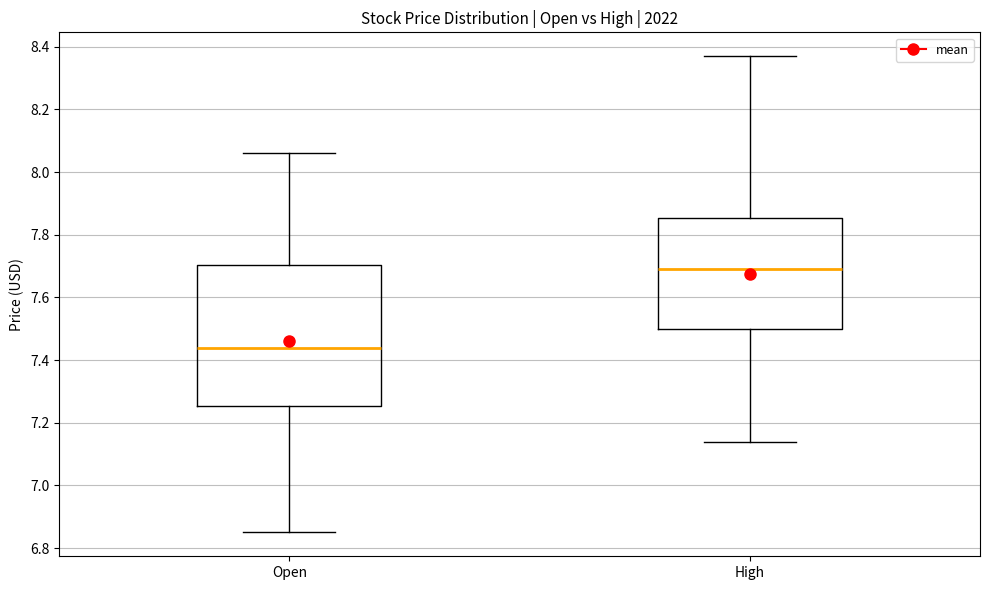

Reading left to right, read every box against the y-axis: the position of its median line, the range the box covers, and the ends of its whiskers. The values are not printed on the chart, so give them approximately, as read against the axis.

Open: median 7.44, box 7.26 to 7.70, whiskers 6.84 to 8.06
High: median 7.70, box 7.50 to 7.86, whiskers 7.14 to 8.36